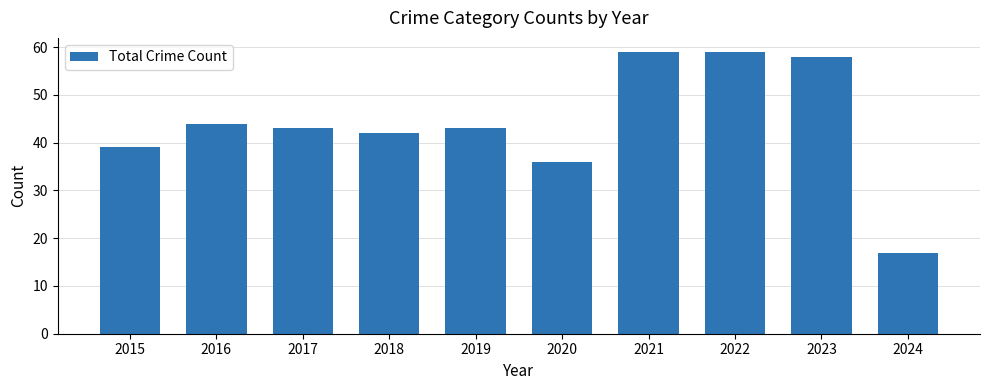

Is it true that the value at 2023 is 58?

True